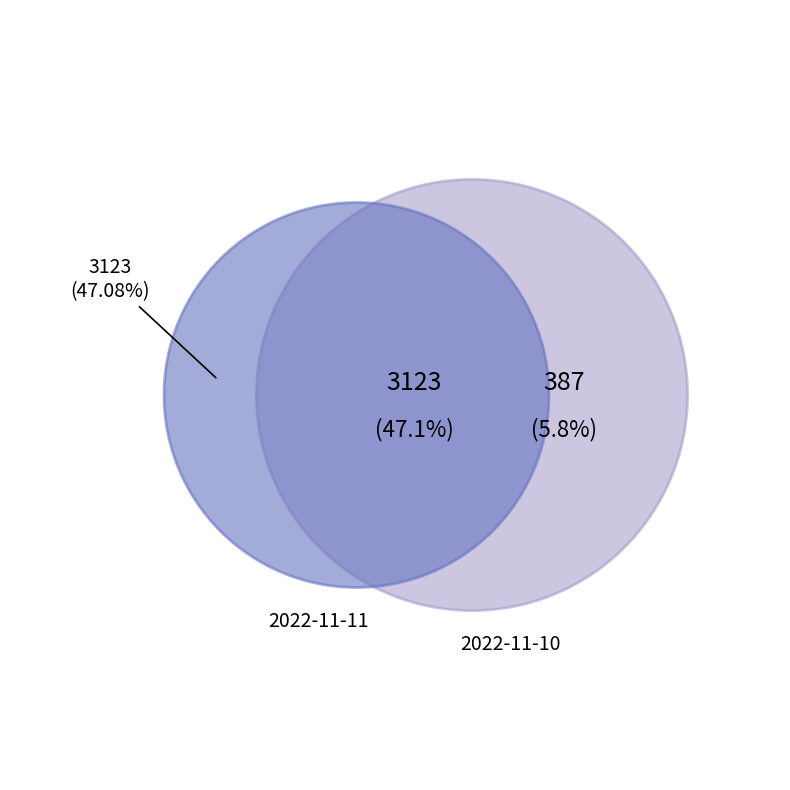

What percentage do 2022-11-10 and 2022-11-11 together represent?

100.0%